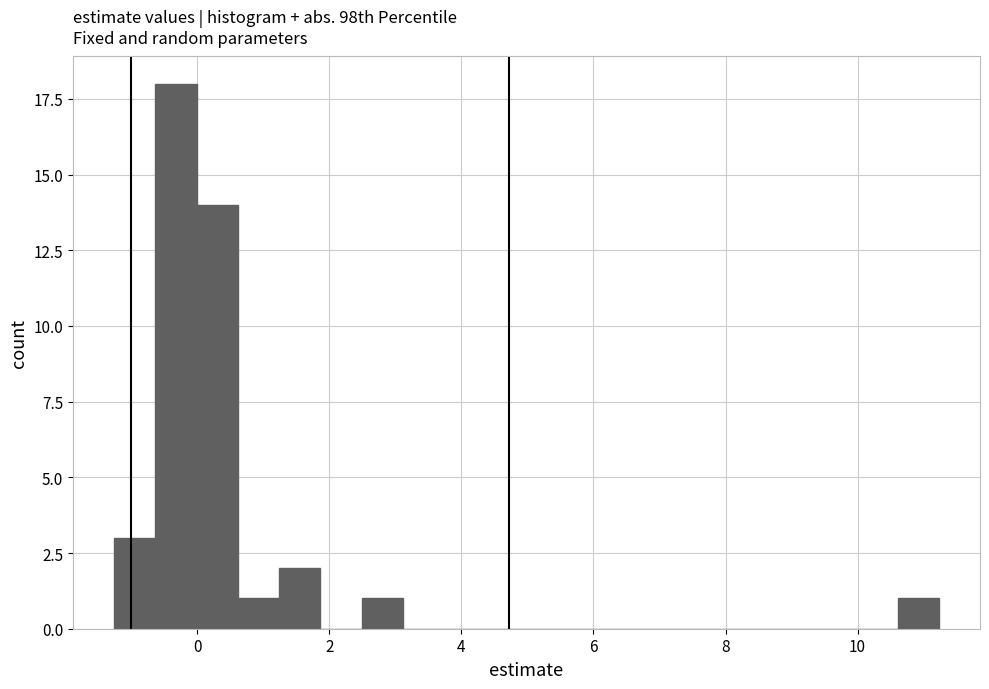

Read against the x-axis, roughly where is the centre of the tallest bar?

-0.4